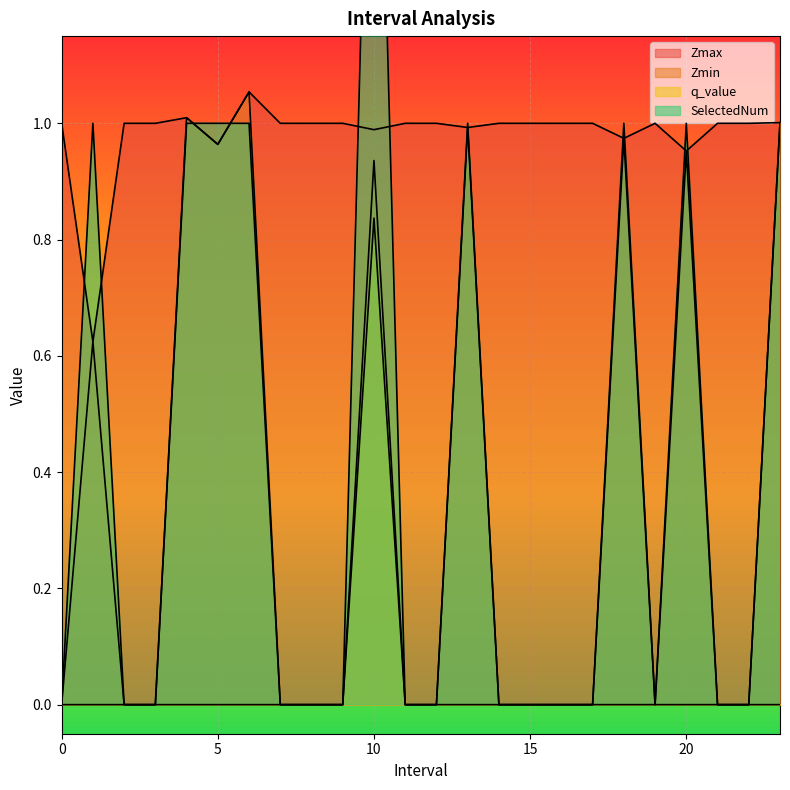

At how many categories does at least one series exceed 0?

24